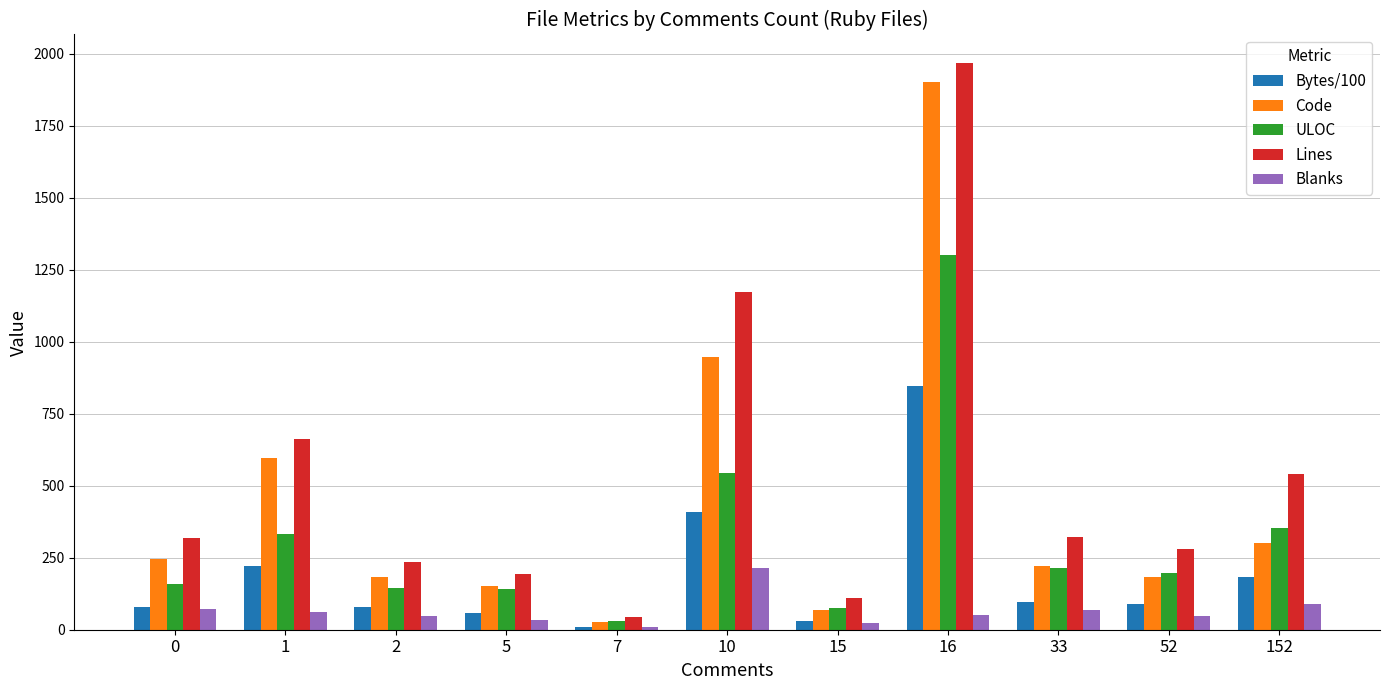

What is the maximum value for Bytes/100?

845.6